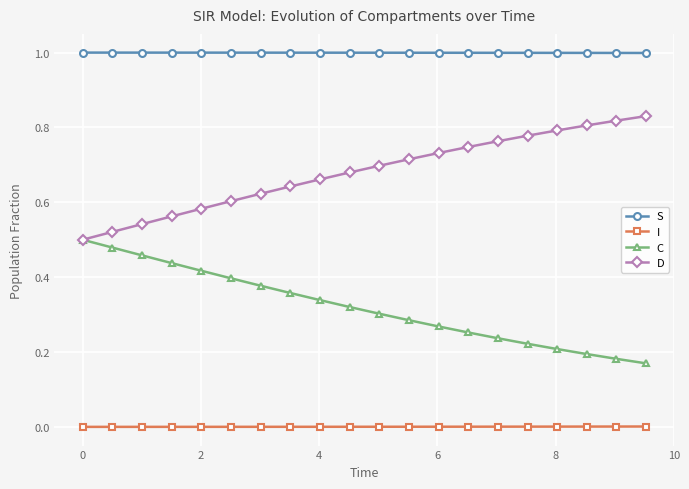

List the series in order of their overall mean, lowest first.

I, C, D, S